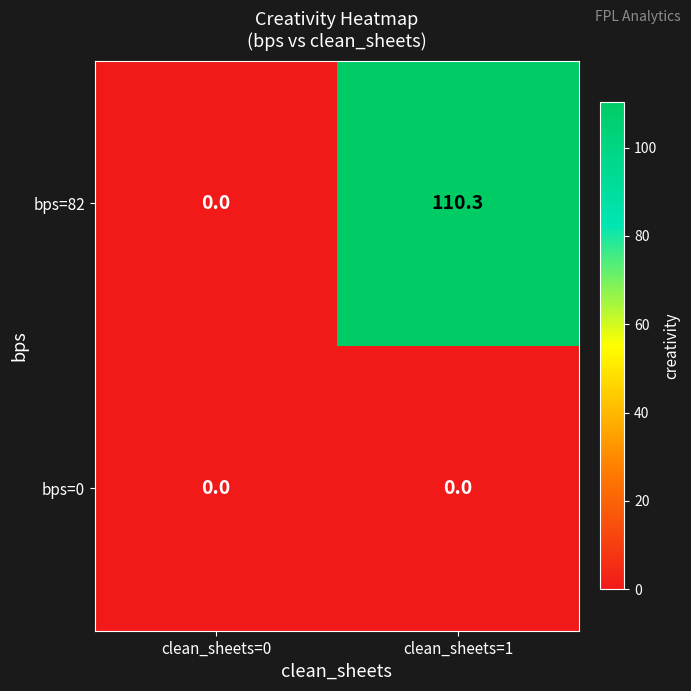

True or false: bps=82 has a value of -33.6 at clean_sheets=0.

False